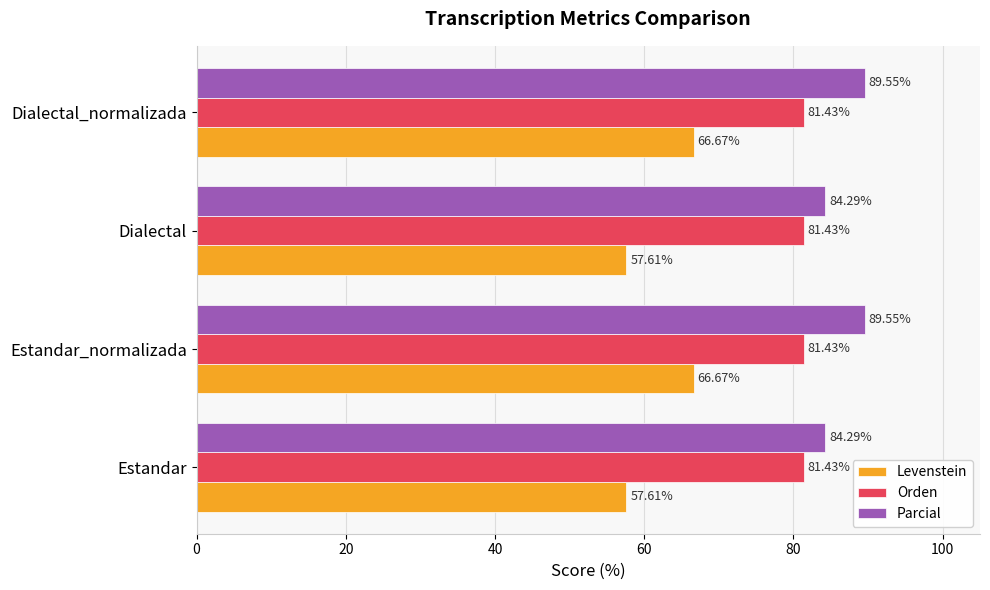

List the series in order of their peak value, lowest first.

Levenstein, Orden, Parcial